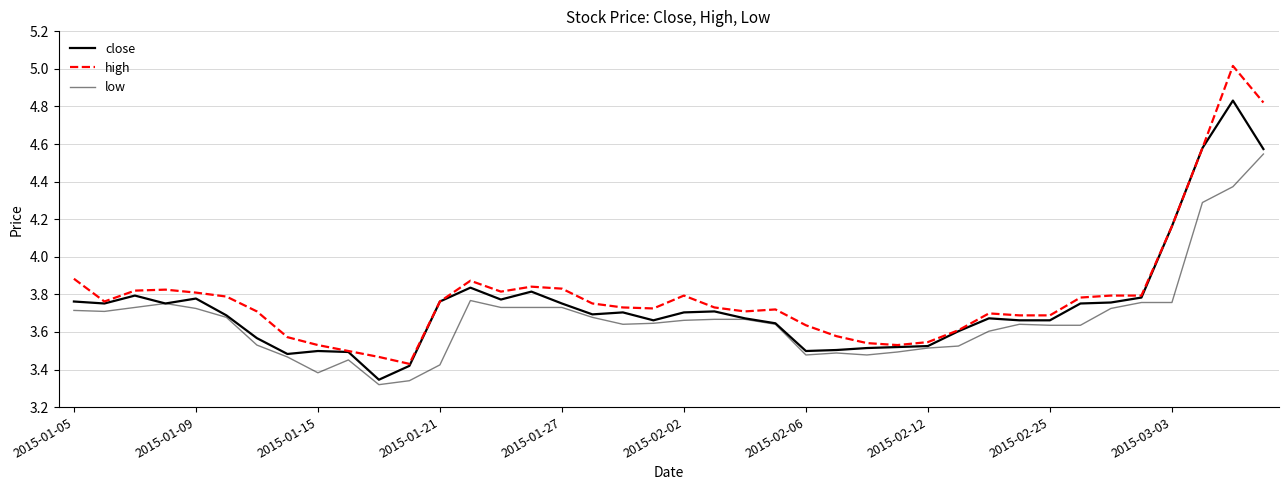

How many lines are shown in the chart?

3